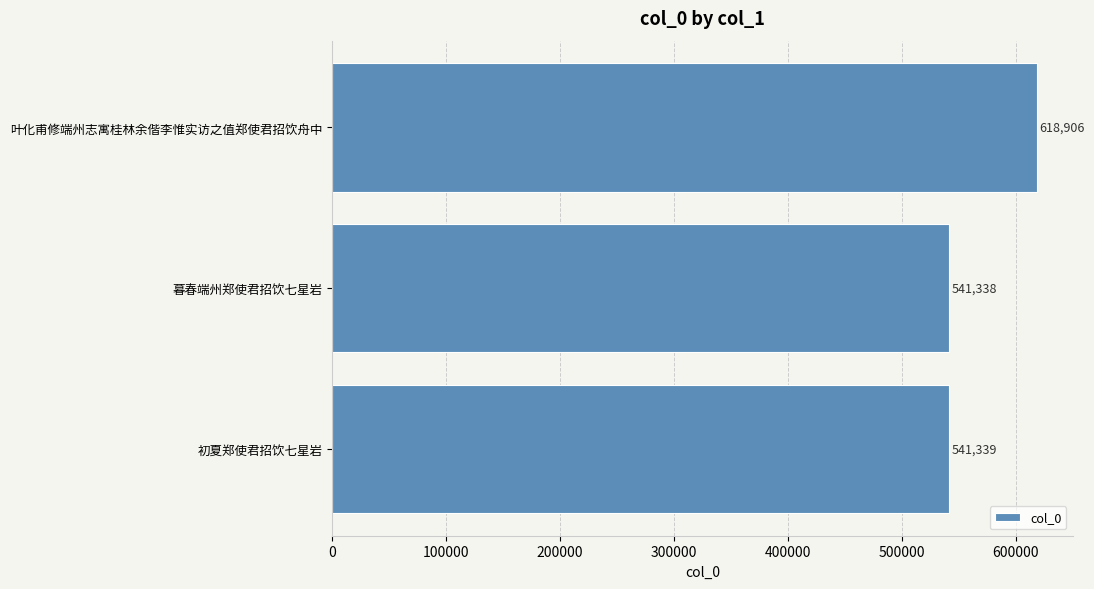

The chart shows a value of 851262 at 暮春端州郑使君招饮七星岩. True or false?

False